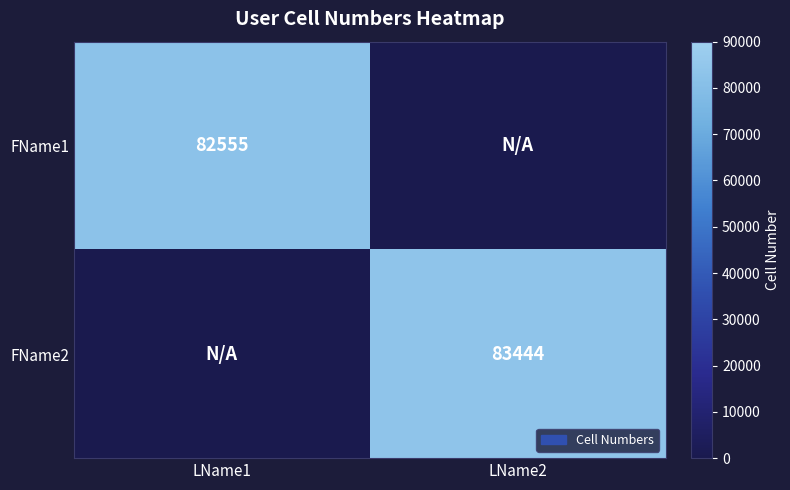

How many distinct data groups are displayed?

2